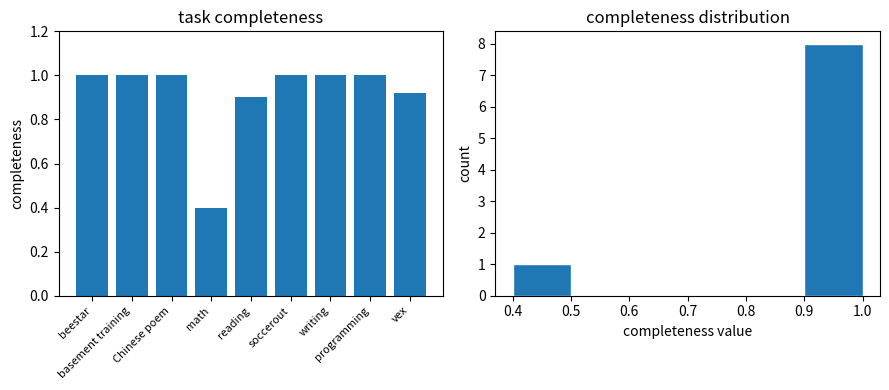

Does the chart contain any negative values?

No